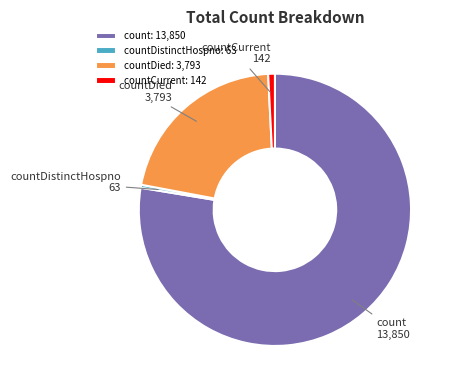

Count the number of slices in the pie.

4